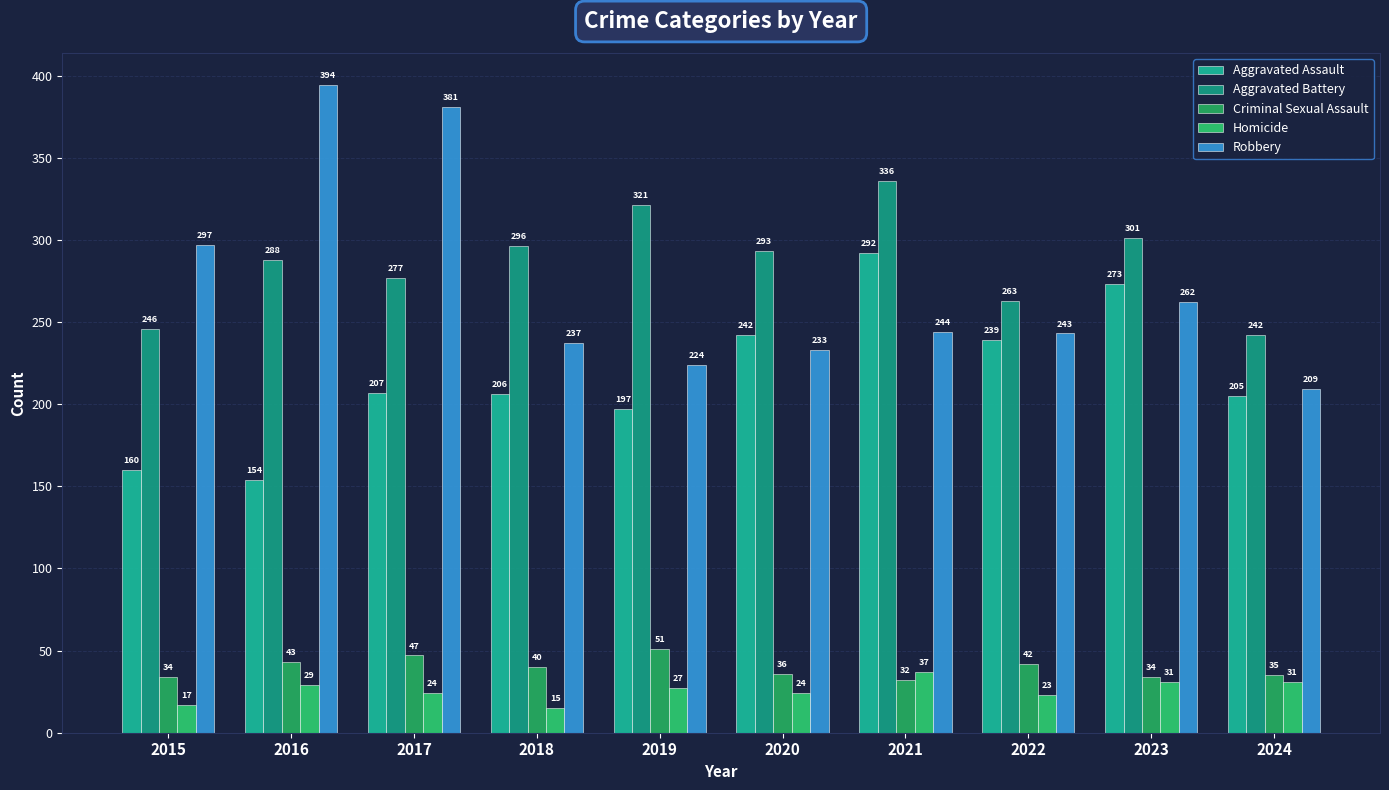

Reading right to left, list all the values displayed in this chart.

Aggravated Assault: 205	273	239	292	242	197	206	207	154	160
Aggravated Battery: 242	301	263	336	293	321	296	277	288	246
Criminal Sexual Assault: 35	34	42	32	36	51	40	47	43	34
Homicide: 31	31	23	37	24	27	15	24	29	17
Robbery: 209	262	243	244	233	224	237	381	394	297